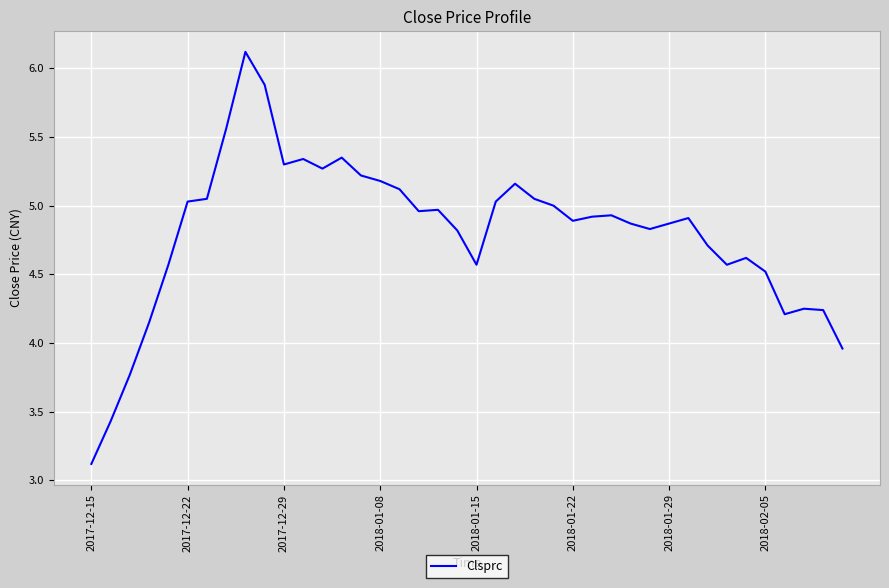

What is the sum of all values?

192.3